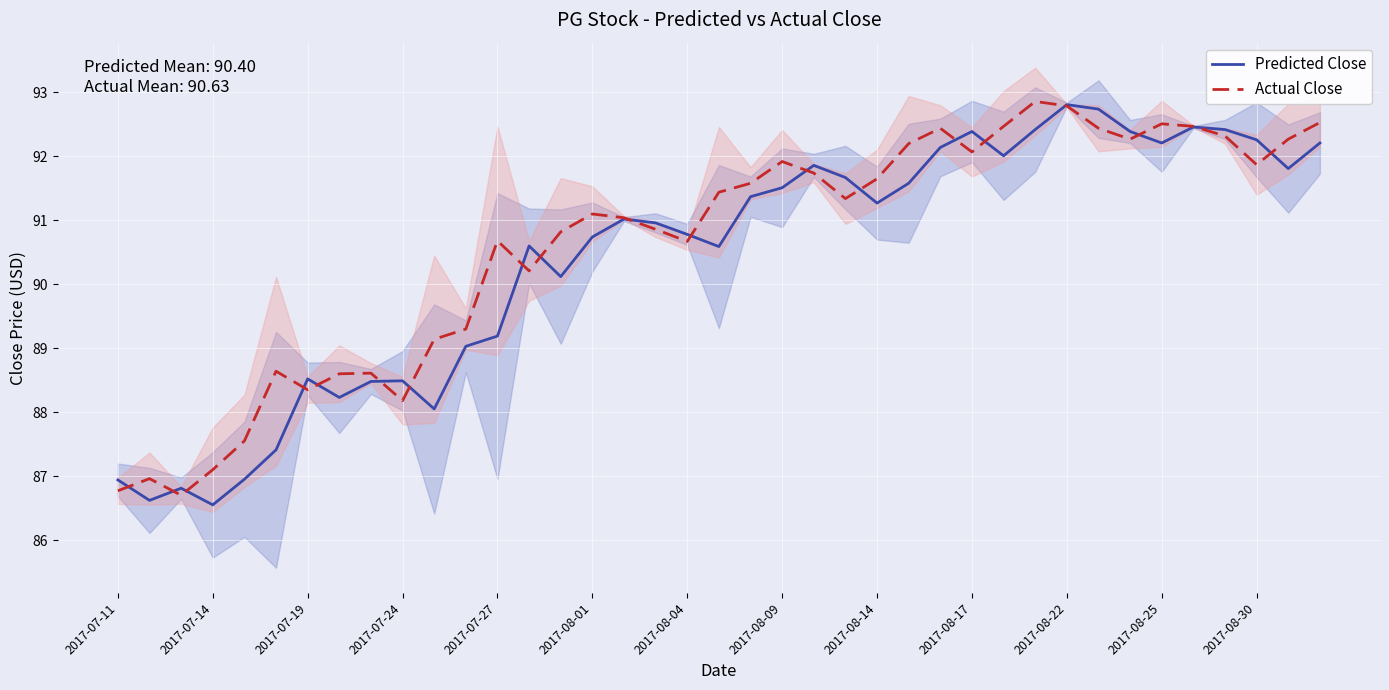

How many intersections are there between Predicted Close and Actual Close?

19